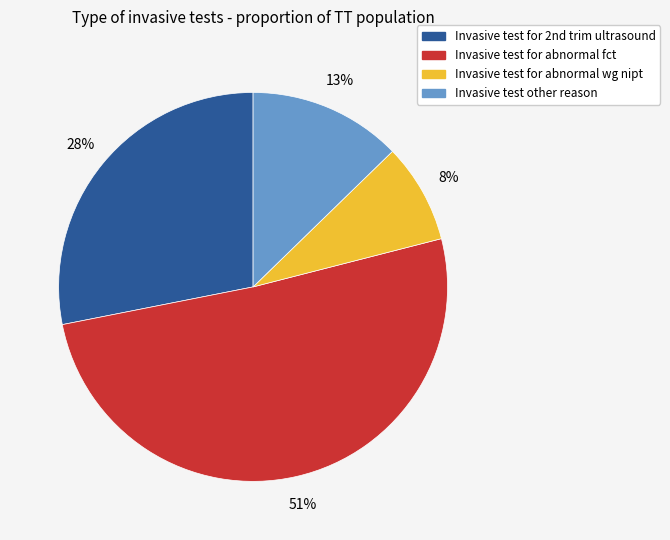

Which slice is the largest?

Invasive test for abnormal fct